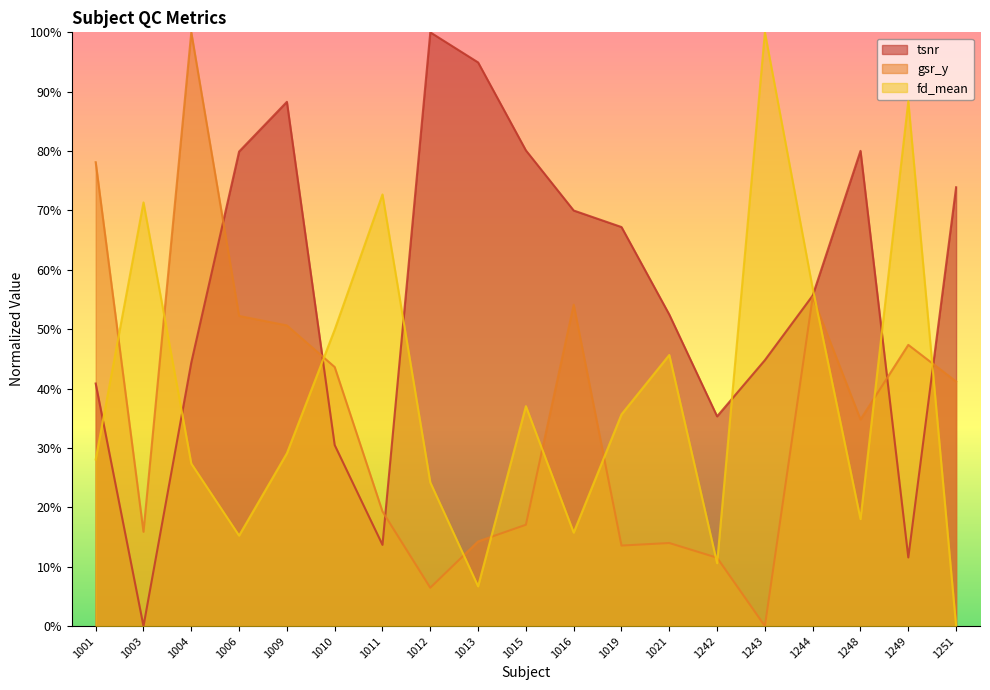

At how many categories does at least one series exceed 0?

19